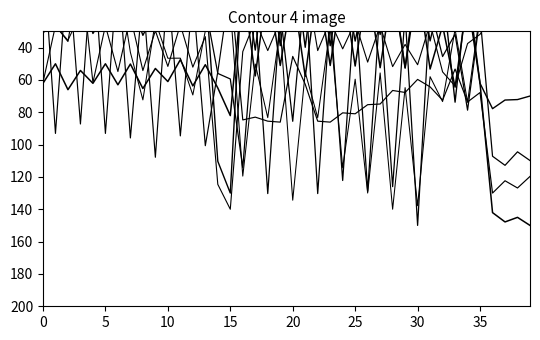

At which category does the chart reach its minimum across all series?

20